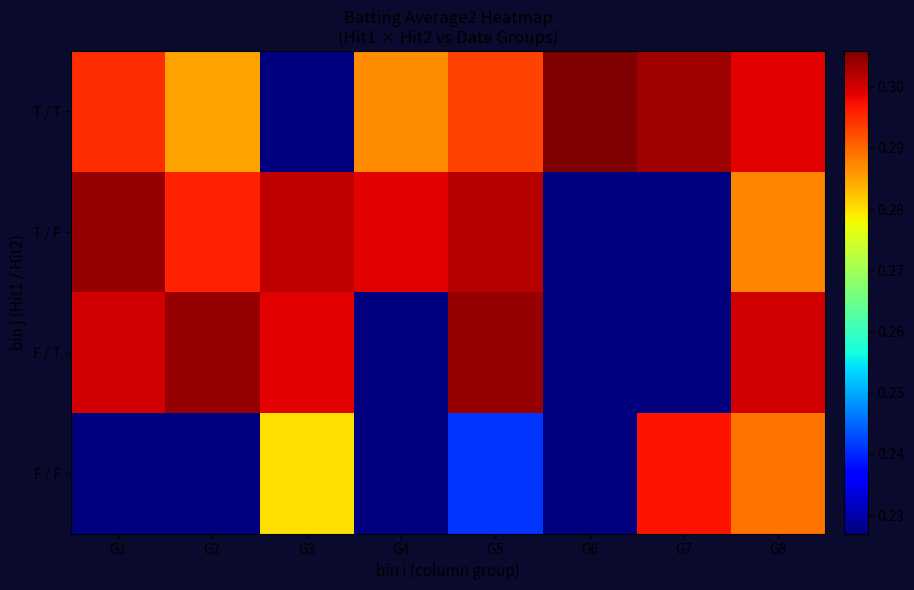

Reading right to left, list all the values displayed in this chart.

T / T: G8=0.3	G7=0.3	G6=0.3	G5=0.3	G4=0.3	G3=0.0	G2=0.3	G1=0.3
T / F: G8=0.3	G7=0.0	G6=0.0	G5=0.3	G4=0.3	G3=0.3	G2=0.3	G1=0.3
F / T: G8=0.3	G7=0.0	G6=0.0	G5=0.3	G4=0.2	G3=0.3	G2=0.3	G1=0.3
F / F: G8=0.3	G7=0.3	G6=0.0	G5=0.2	G4=0.0	G3=0.3	G2=0.0	G1=0.0